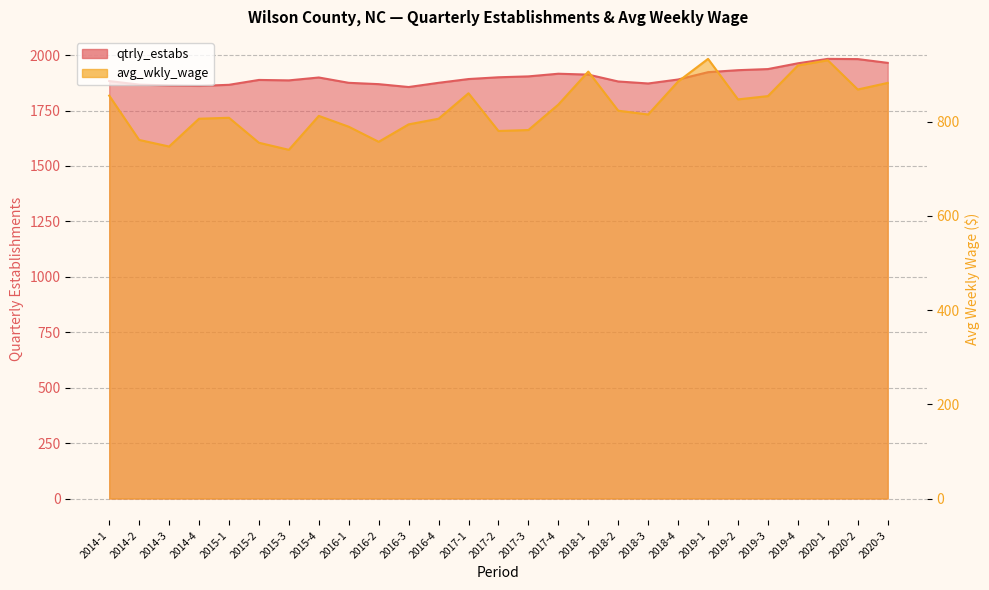

What is the average value of the qtrly_estabs series?

1901